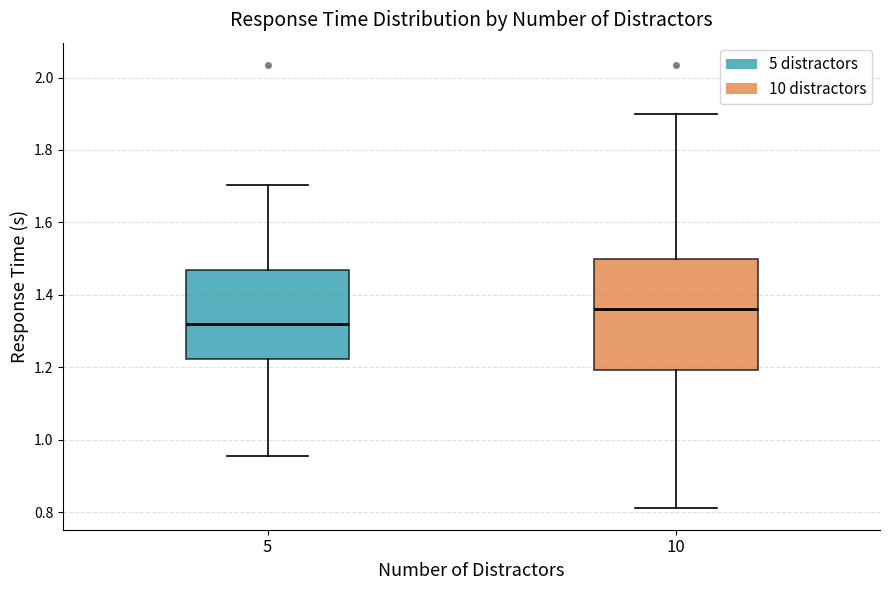

Reading left to right, transcribe this box plot: for each box, give where its median line is, the range the box spans, and where its two whiskers end, as read against the y-axis. The values are not printed on the chart, so give them approximately, as read against the axis.

5: median 1.32, box 1.22 to 1.46, whiskers 0.96 to 1.70
10: median 1.36, box 1.20 to 1.50, whiskers 0.82 to 1.90